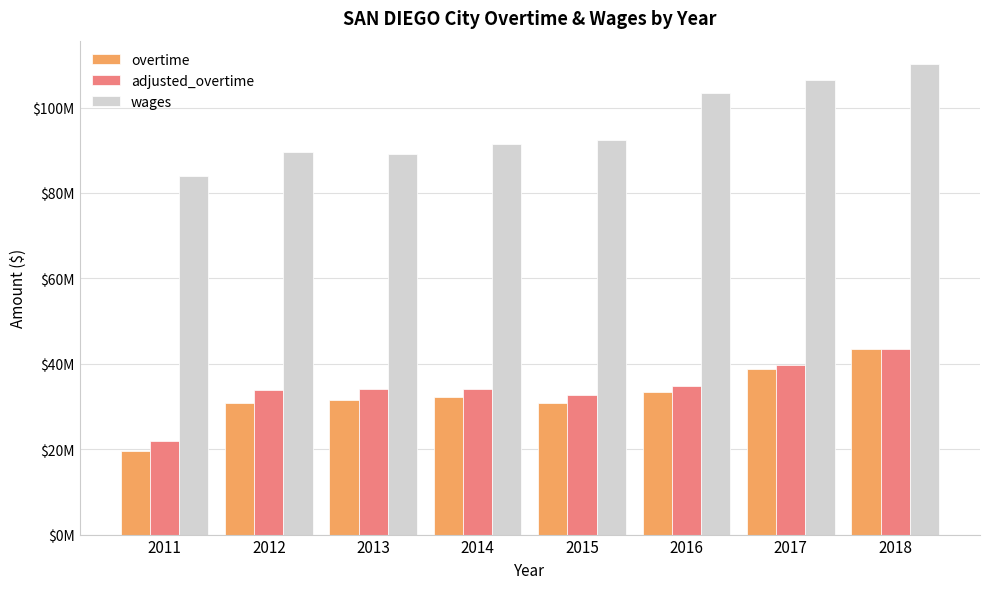

What is the average value of the adjusted_overtime series?

34341460.4